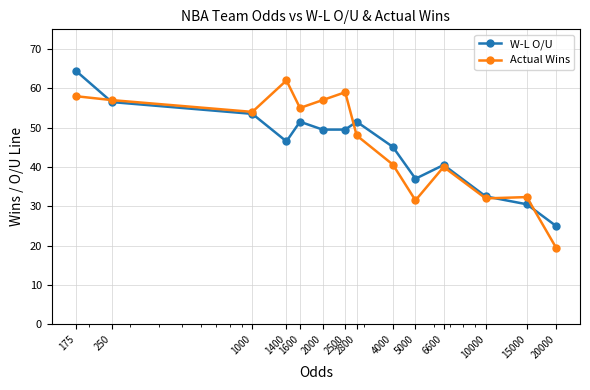

Reading left to right, what are all the values shown in this chart?

W-L O/U: 64.5	56.5	53.5	46.5	51.5	49.5	49.5	51.5	45.1	37.0	40.5	32.5	30.5	25.0
Actual Wins: 58.0	57.0	54.0	62.0	55.0	57.0	59.0	48.0	40.6	31.5	40.0	32.0	32.3	19.5